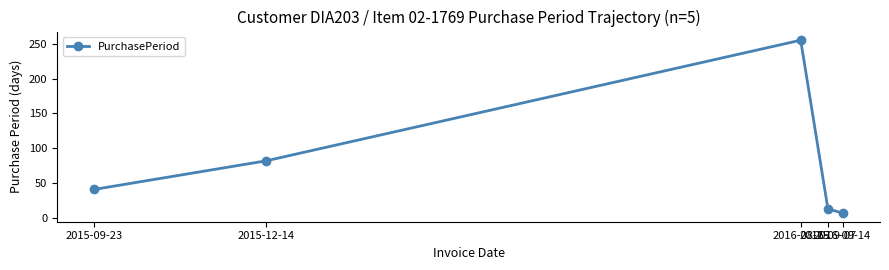

What is the average value?

80